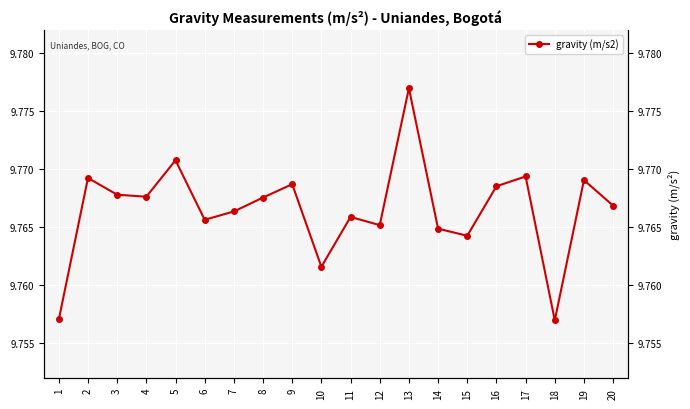

What is the value of the 2nd point from the left?

9.8